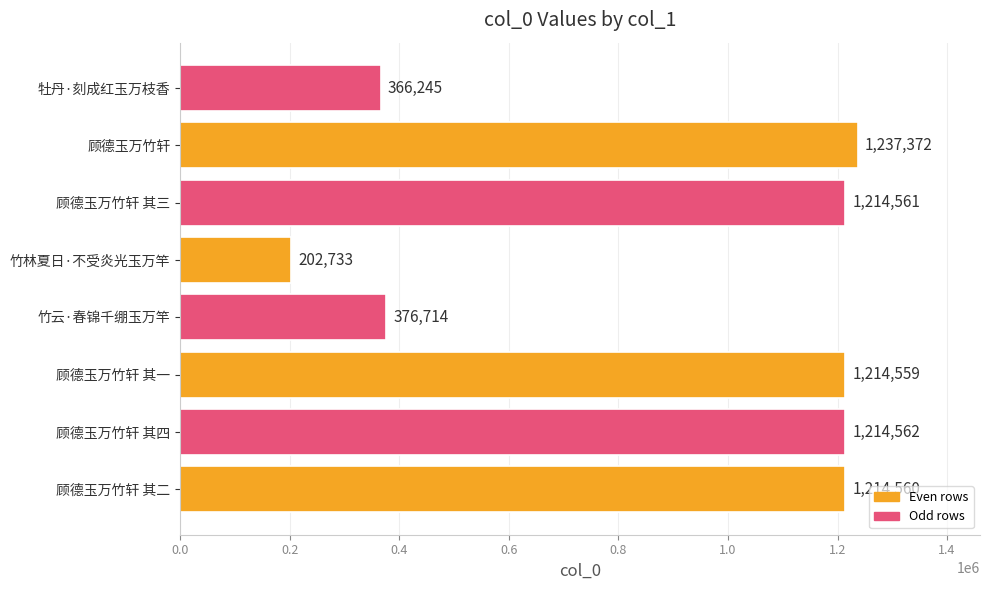

List the labels in order of value, smallest first.

竹林夏日·不受炎光玉万竿, 牡丹·刻成红玉万枝香, 竹云·春锦千绷玉万竿, 顾德玉万竹轩 其一, 顾德玉万竹轩 其二, 顾德玉万竹轩 其三, 顾德玉万竹轩 其四, 顾德玉万竹轩